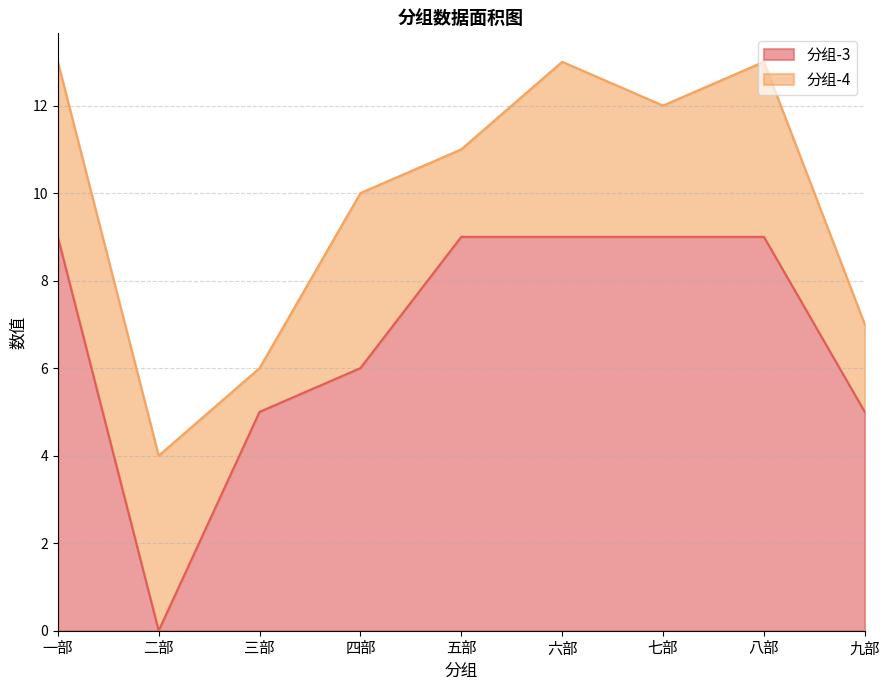

True or false: the data shows 16 at 七部.

False